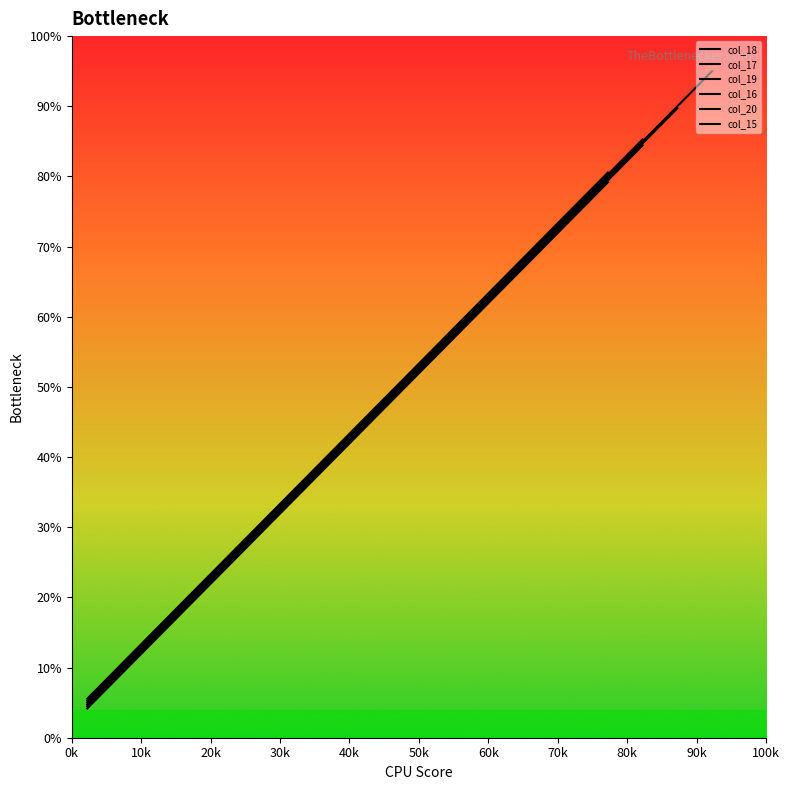

The value of col_16 at 0k is 6.7. True or false?

False